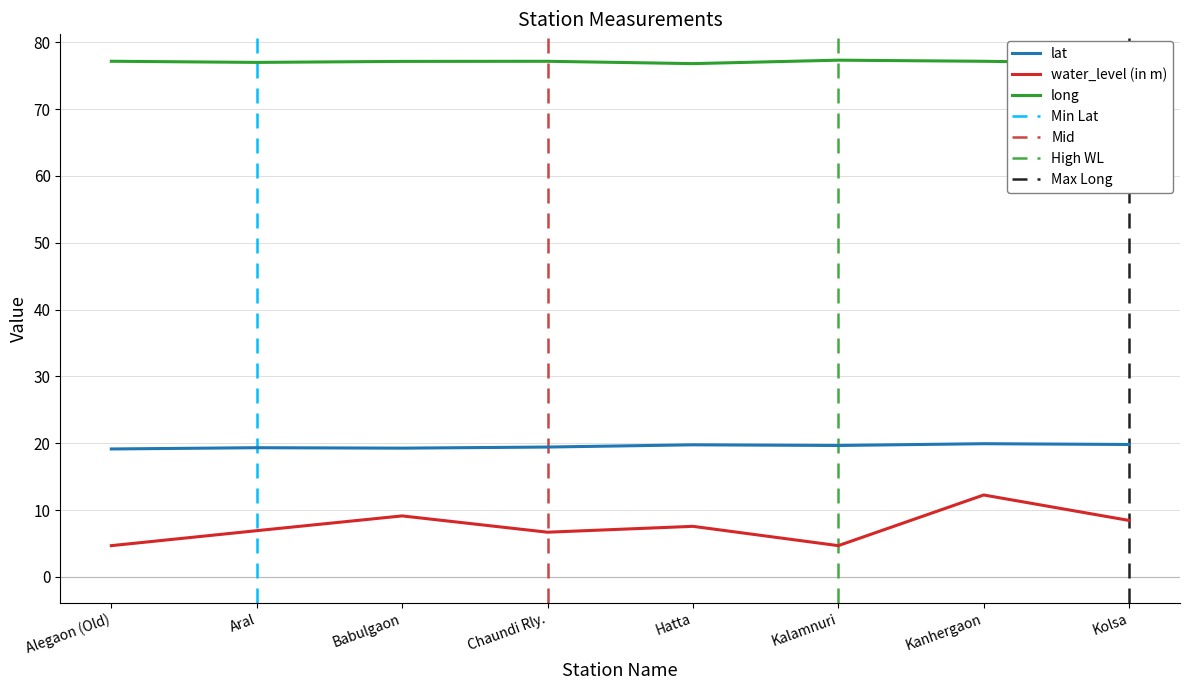

Reading left to right, extract all data points from this chart.

lat: Alegaon (Old)=19.1	Aral=19.3	Babulgaon=19.3	Chaundi Rly.=19.4	Hatta=19.8	Kalamnuri=19.7	Kanhergaon=19.9	Kolsa=19.8
water_level (in m): Alegaon (Old)=4.7	Aral=6.9	Babulgaon=9.1	Chaundi Rly.=6.7	Hatta=7.6	Kalamnuri=4.7	Kanhergaon=12.3	Kolsa=8.4
long: Alegaon (Old)=77.2	Aral=77.0	Babulgaon=77.1	Chaundi Rly.=77.2	Hatta=76.8	Kalamnuri=77.3	Kanhergaon=77.2	Kolsa=76.9